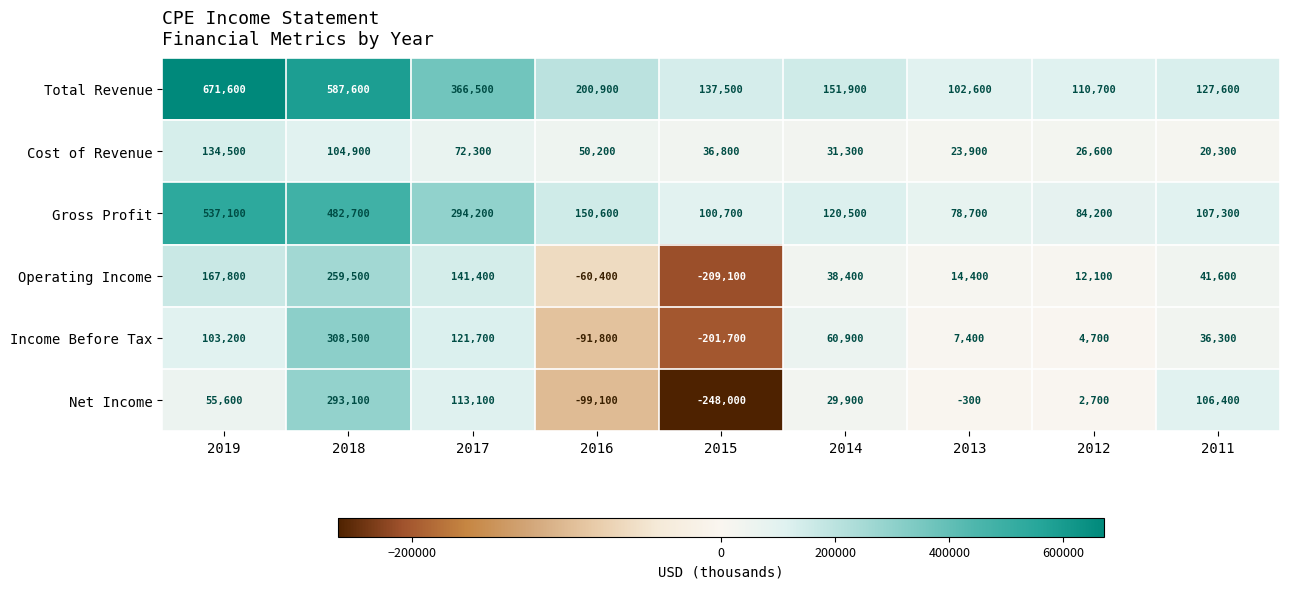

True or false: Operating Income has a value of 60361 at 2018.

False